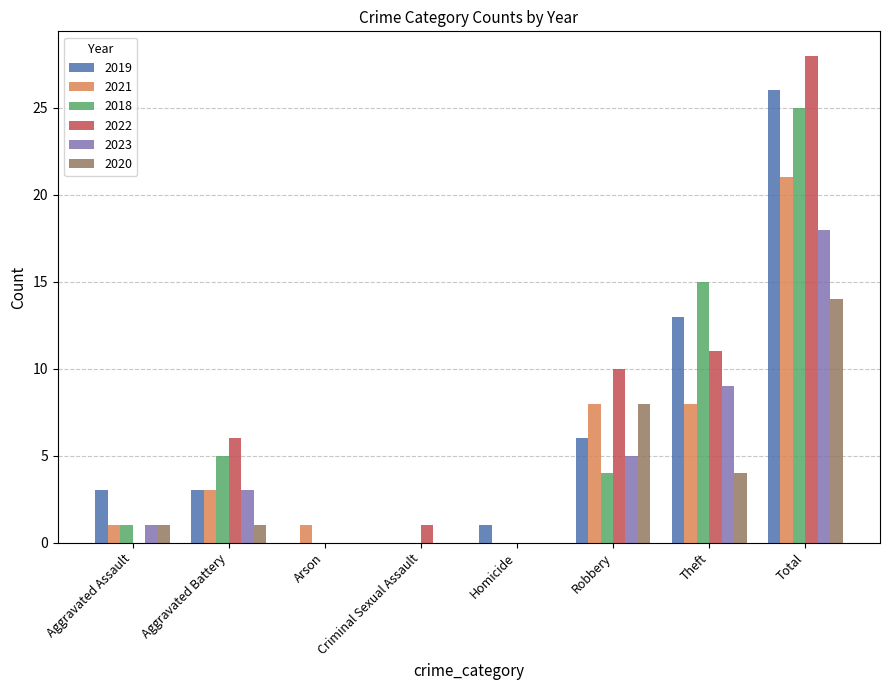

What is the total value across all series at Aggravated Battery?

21